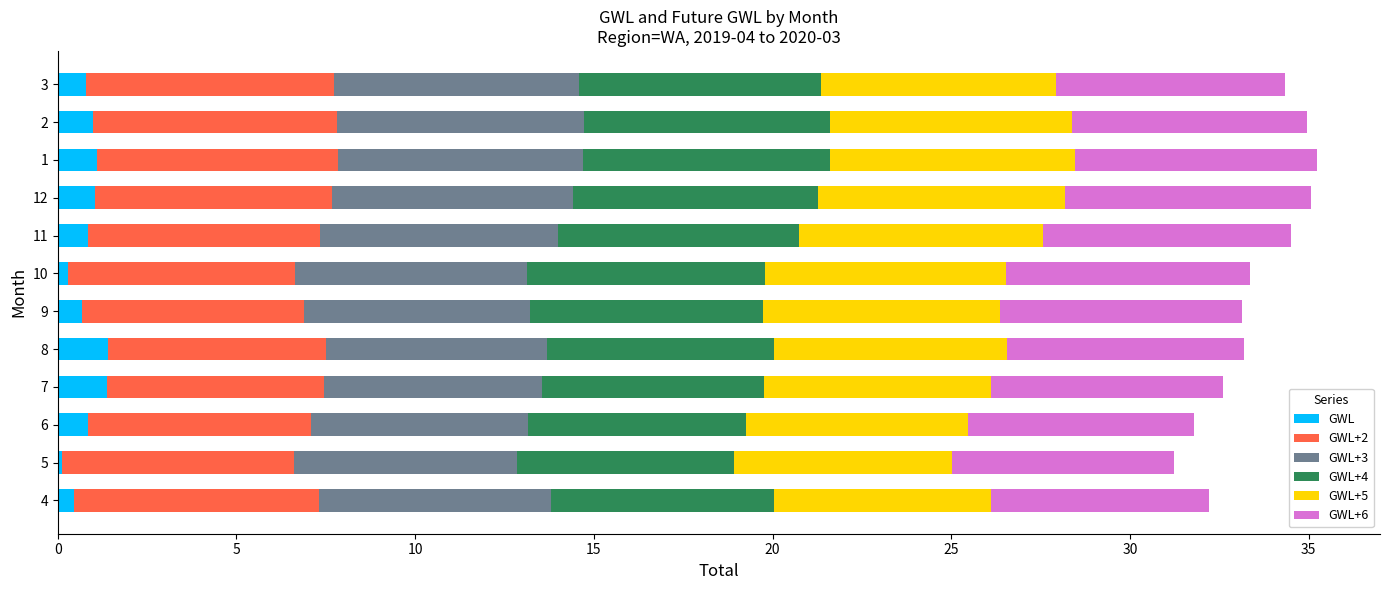

What is the highest value of the GWL series?

1.4